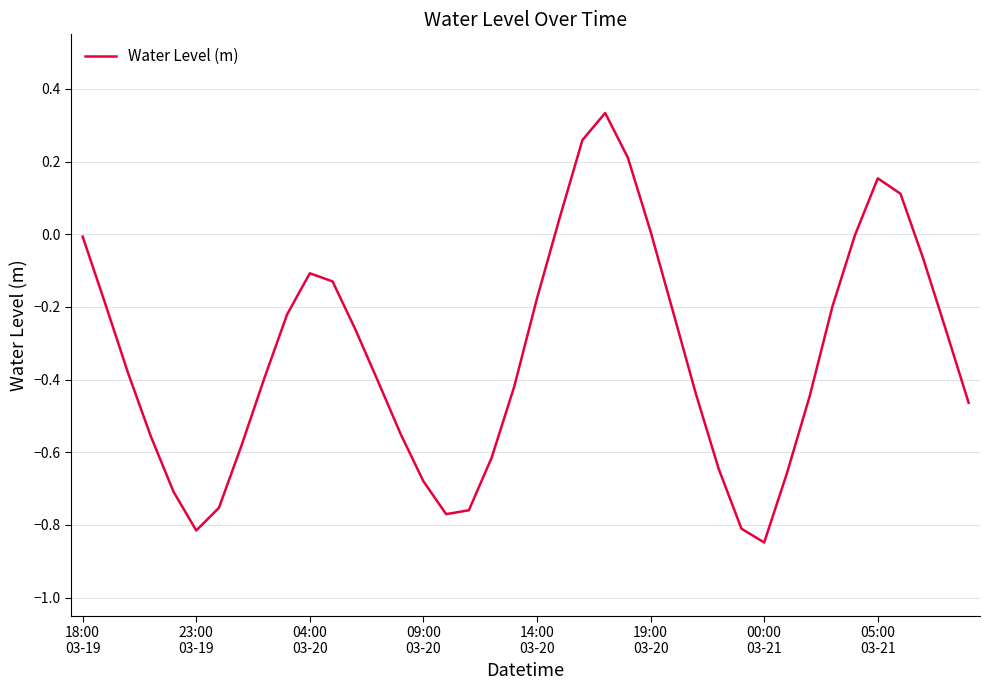

What is the difference between the maximum and minimum values?

1.2